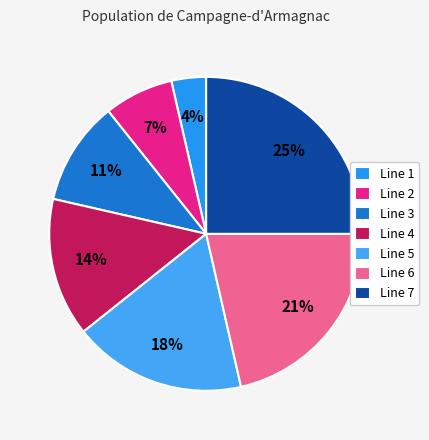

To the nearest percent, what is the difference between the Line 7 and Line 4 slice percentages?

11%